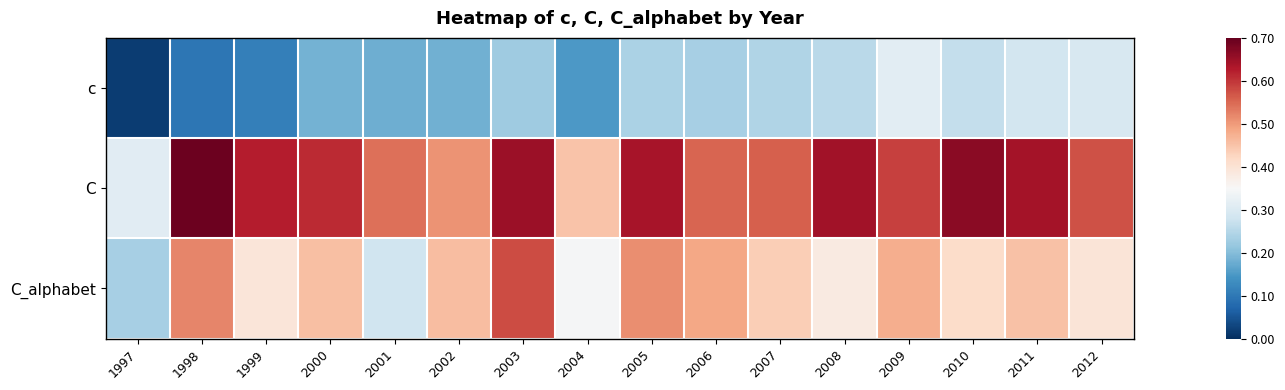

Between 2004 and 2005, which series saw the biggest shift?

C